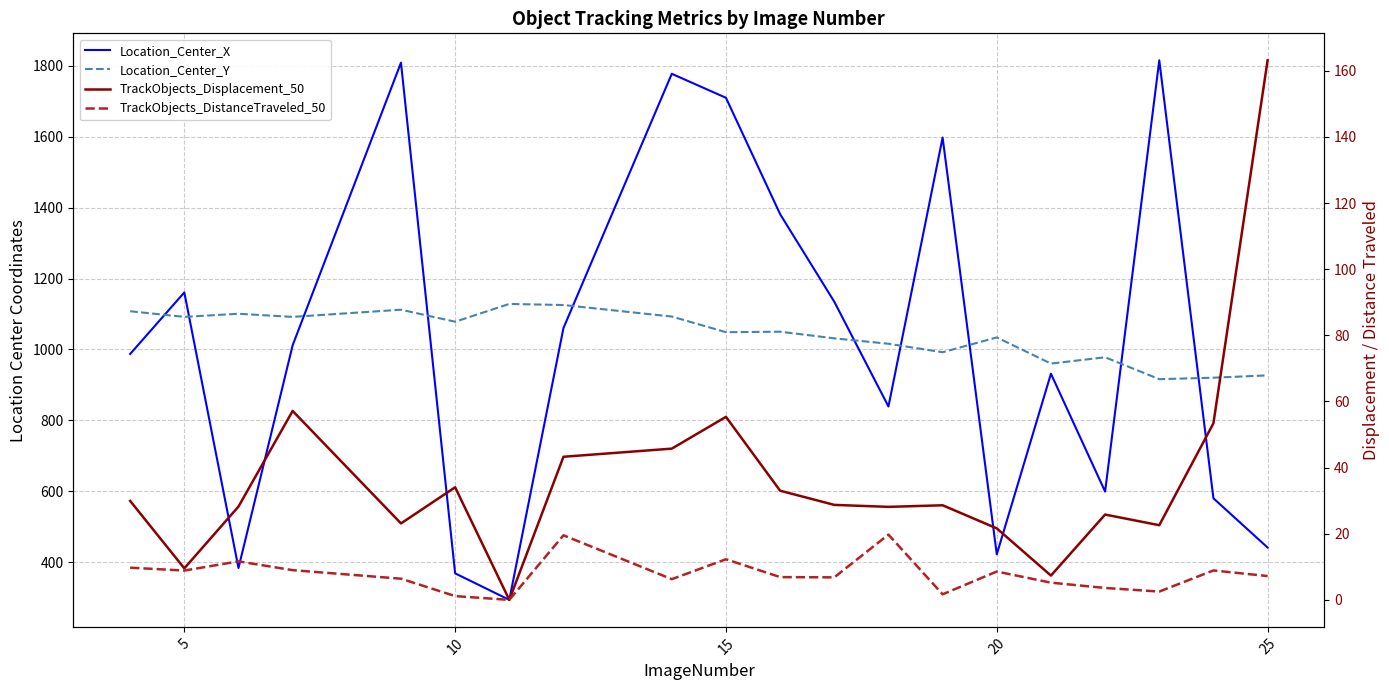

Reading left to right, transcribe all the data shown in this chart.

Location_Center_X: 987.3	1160.8	383.9	1011.8	1808.5	369.0	294.2	1060.5	1777.1	1709.5	1381.5	1134.7	839.3	1597.4	422.6	931.7	599.5	1815.1	580.5	441.7
Location_Center_Y: 1107.8	1091.9	1100.7	1091.9	1112.1	1078.3	1128.4	1125.3	1092.8	1048.8	1050.1	1031.5	1016.1	992.3	1034.0	960.3	978.0	916.4	920.4	927.0
TrackObjects_Displacement_50: 29.9	9.5	28.2	57.1	23.1	34.1	0.0	43.3	45.7	55.3	33.0	28.7	28.1	28.6	21.6	7.3	25.8	22.6	53.4	163.2
TrackObjects_DistanceTraveled_50: 9.7	8.9	11.6	9.0	6.4	1.1	0.0	19.5	6.3	12.3	6.9	6.8	19.7	1.7	8.6	5.2	3.6	2.5	8.9	7.2